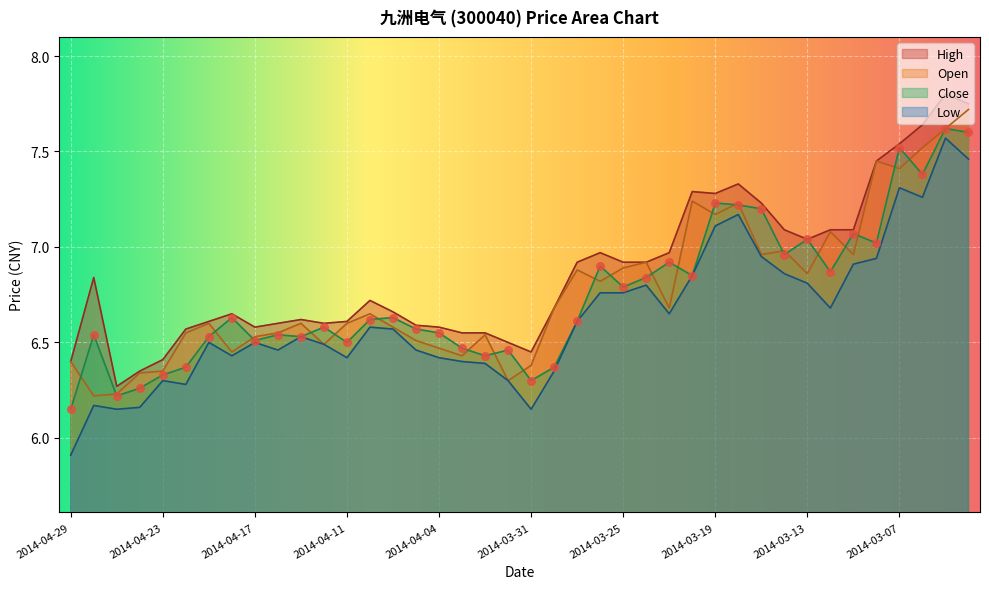

Which series has the widest spread of Y values?

Low